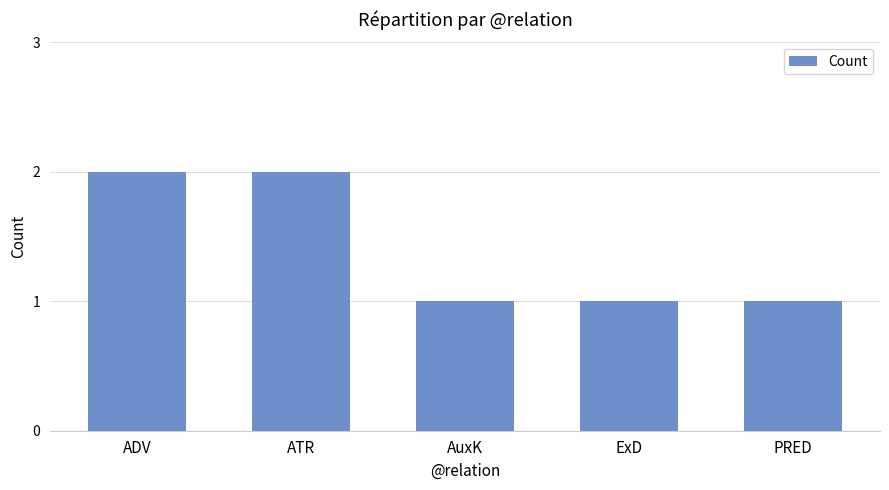

Count the number of categories in the chart.

5